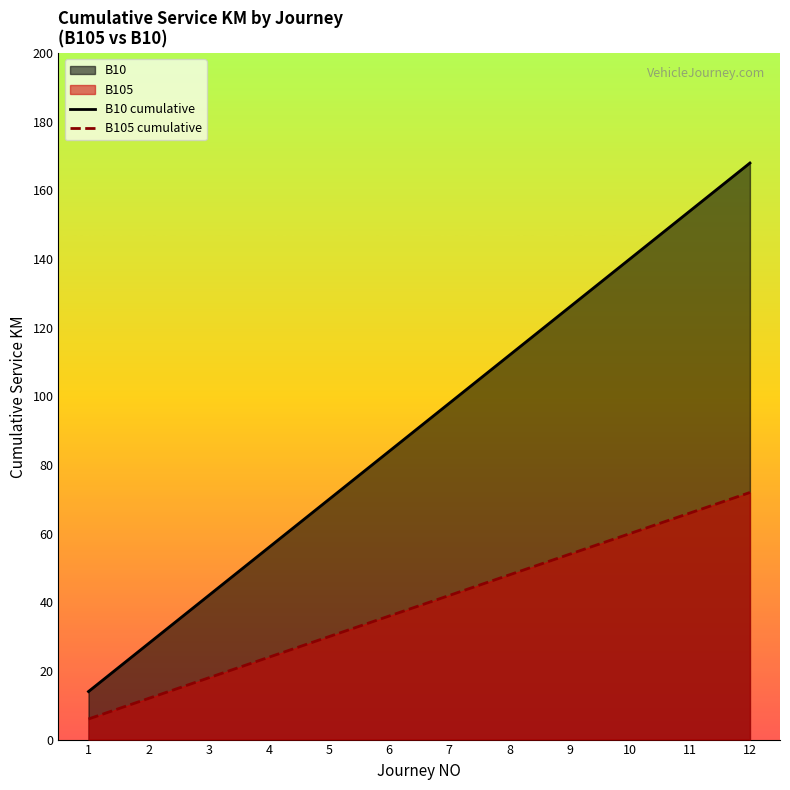

Which series has the largest total across all categories?

B10 cumulative